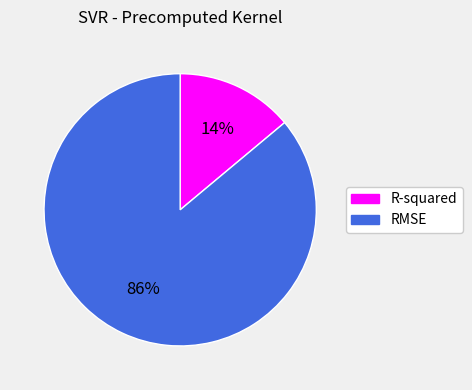

To the nearest percent, what is the average slice percentage?

50%